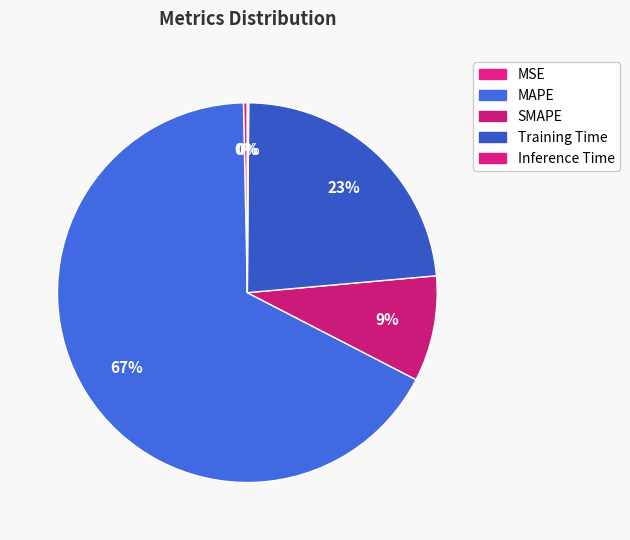

How many slices are in this pie chart?

5